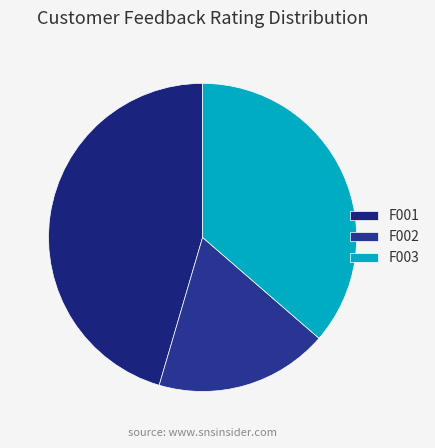

True or false: F001 accounts for 45% of the total.

True